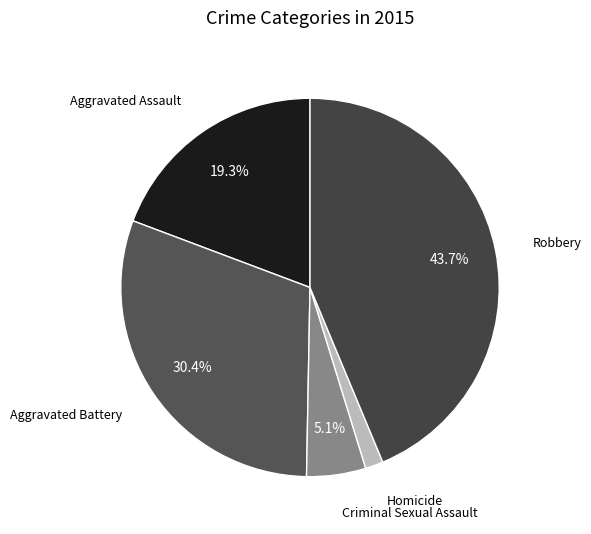

How many segments does this pie chart have?

5